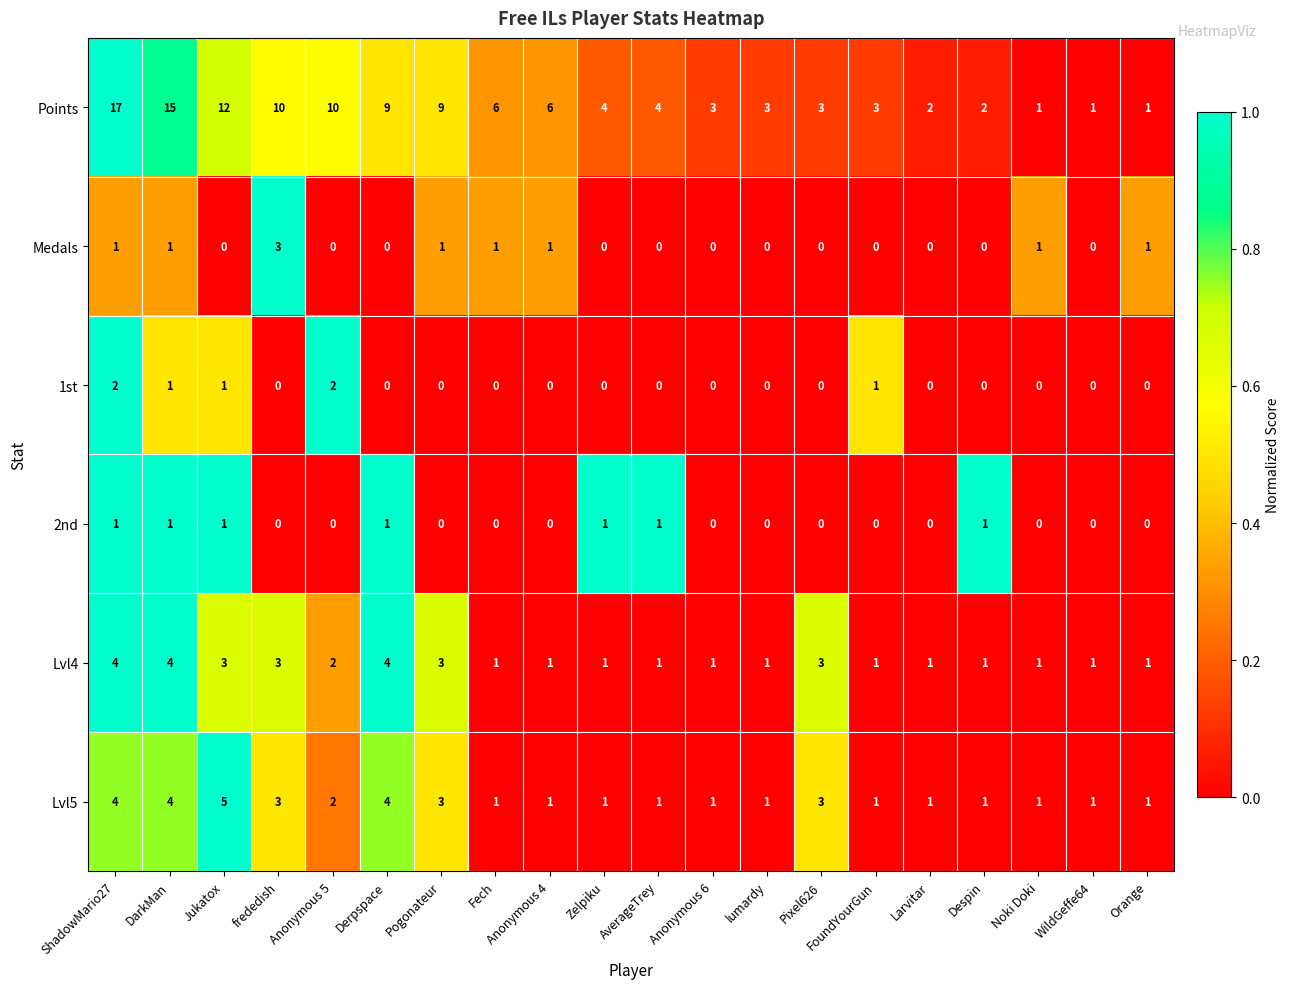

What is the greatest value displayed?

17